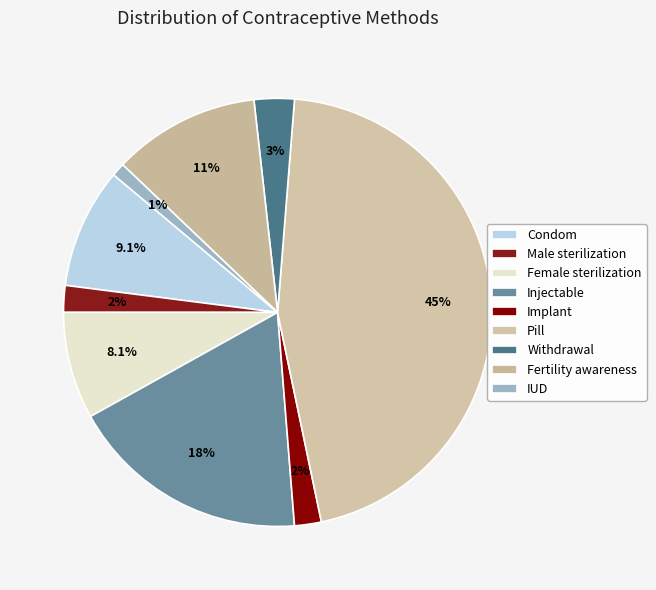

How many segments does this pie chart have?

9